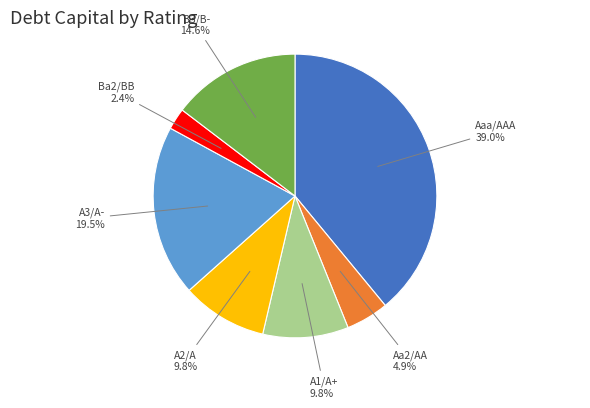

Does any single category account for the majority?

No